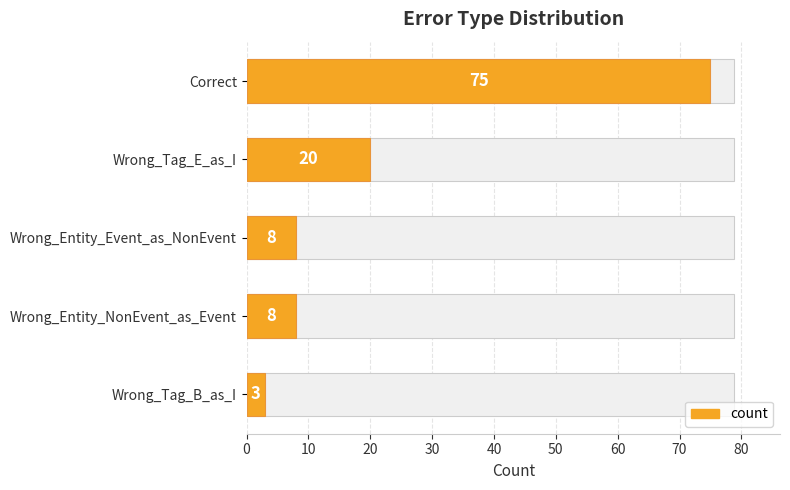

How many categories are shown in the chart?

5